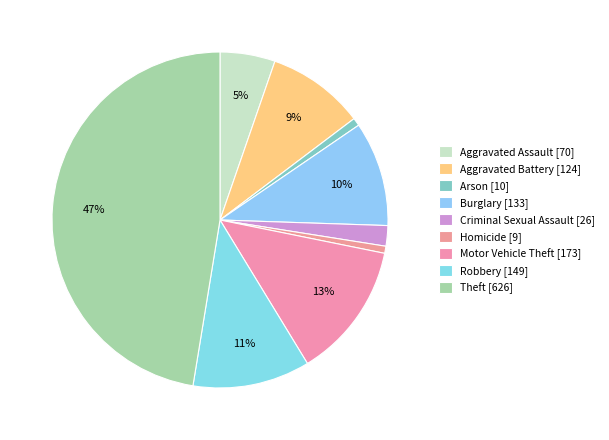

What is the smallest slice in the pie chart?

Homicide